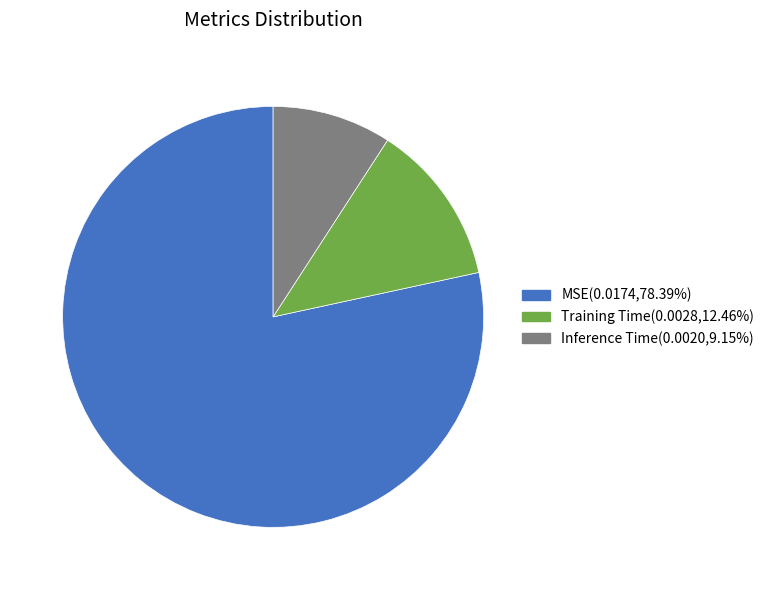

Do Inference Time(0.0020,9.15%) and MSE(0.0174,78.39%) together represent more than half of the pie?

Yes